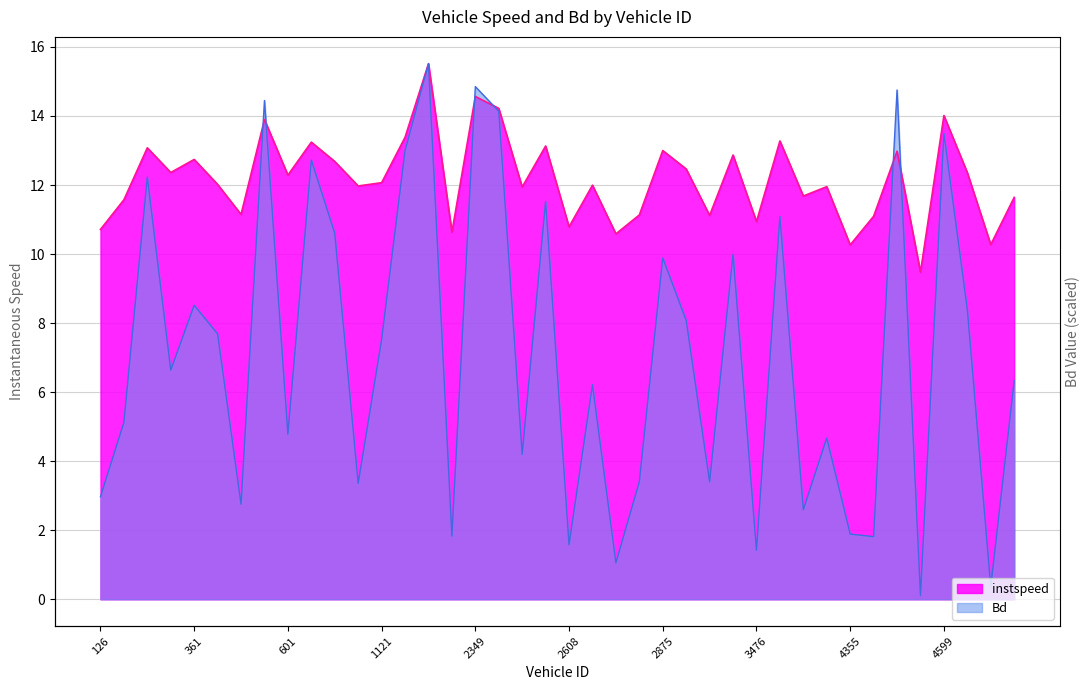

At which category does Bd reach its first local valley?

358.0